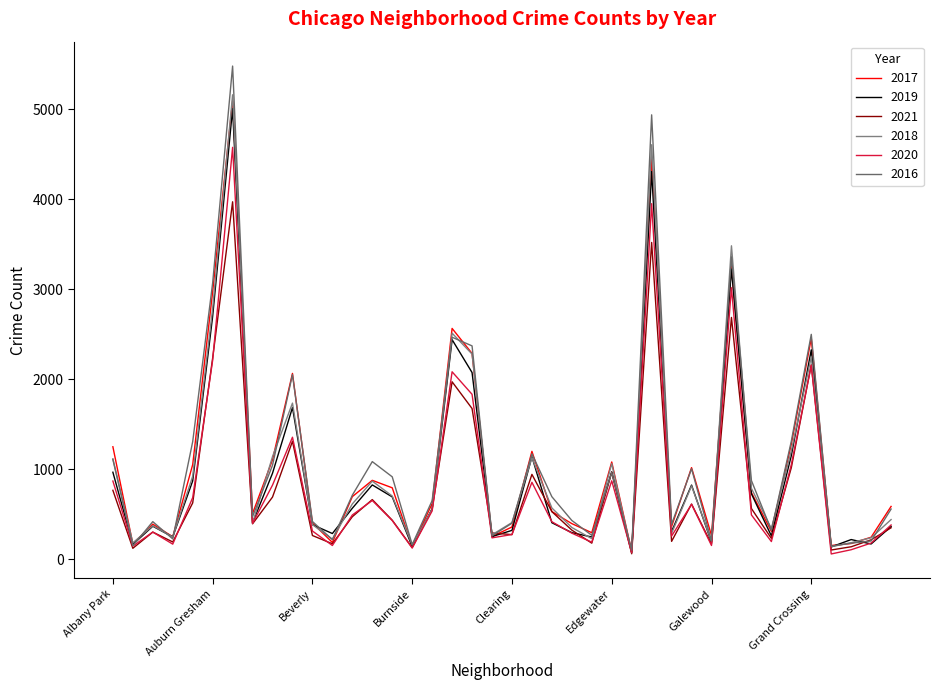

True or false: 2018 has more than 2 interior local peaks.

True